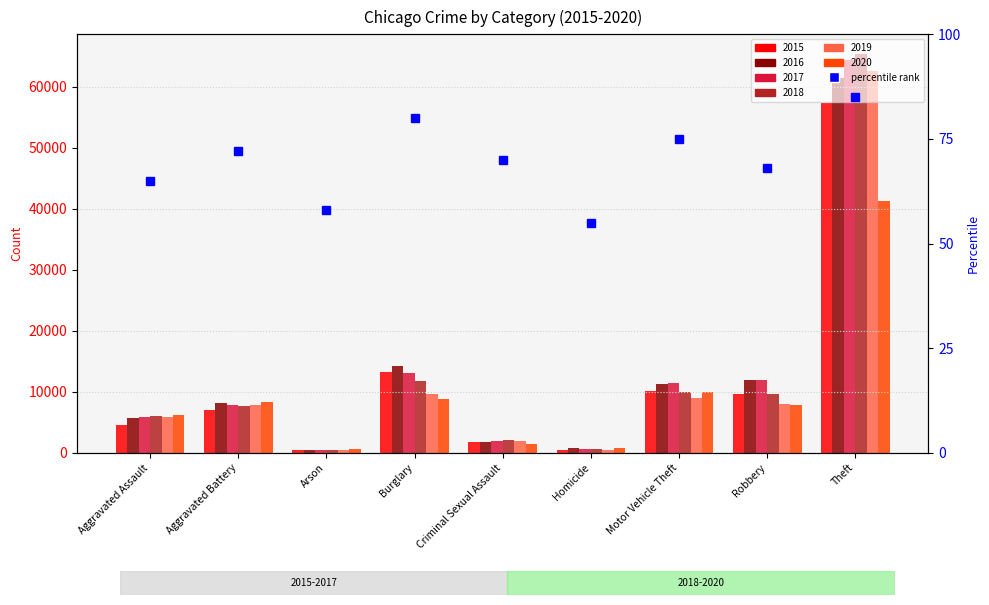

True or false: the data shows 68 at Robbery.

True